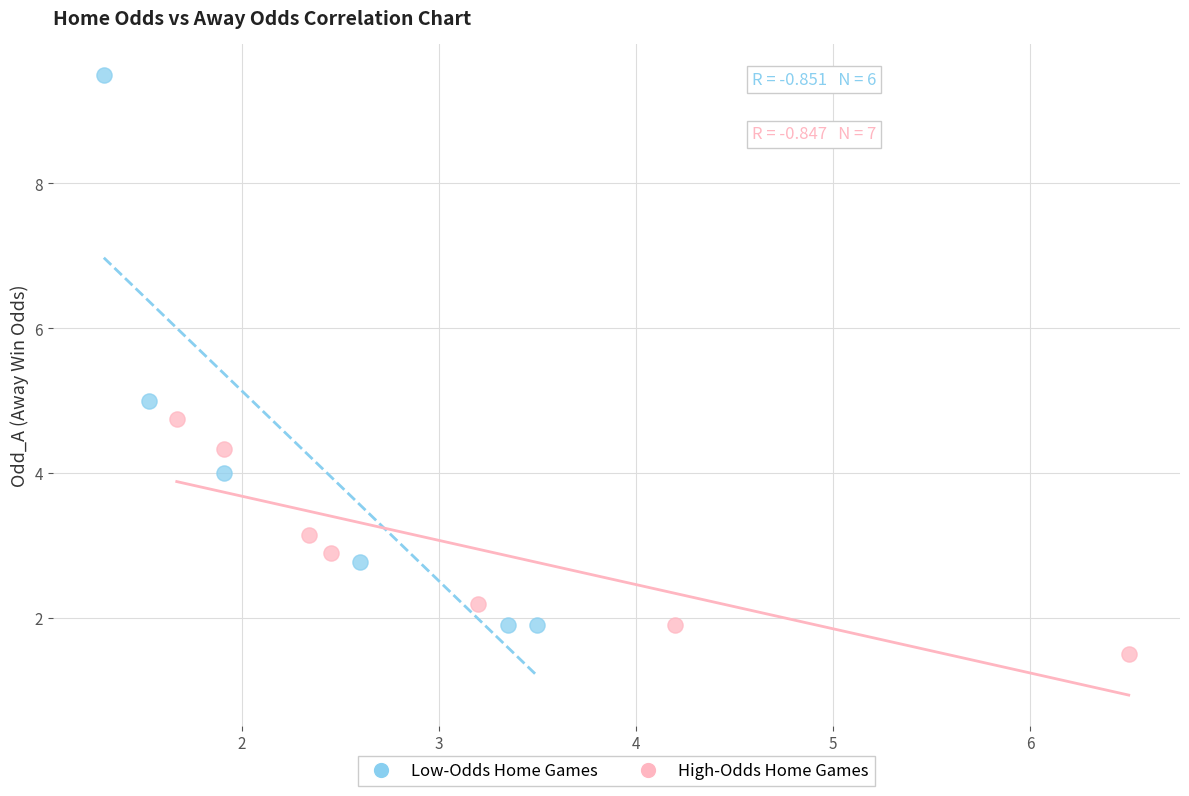

Which series contains the lowest Y value?

High-Odds Home Games